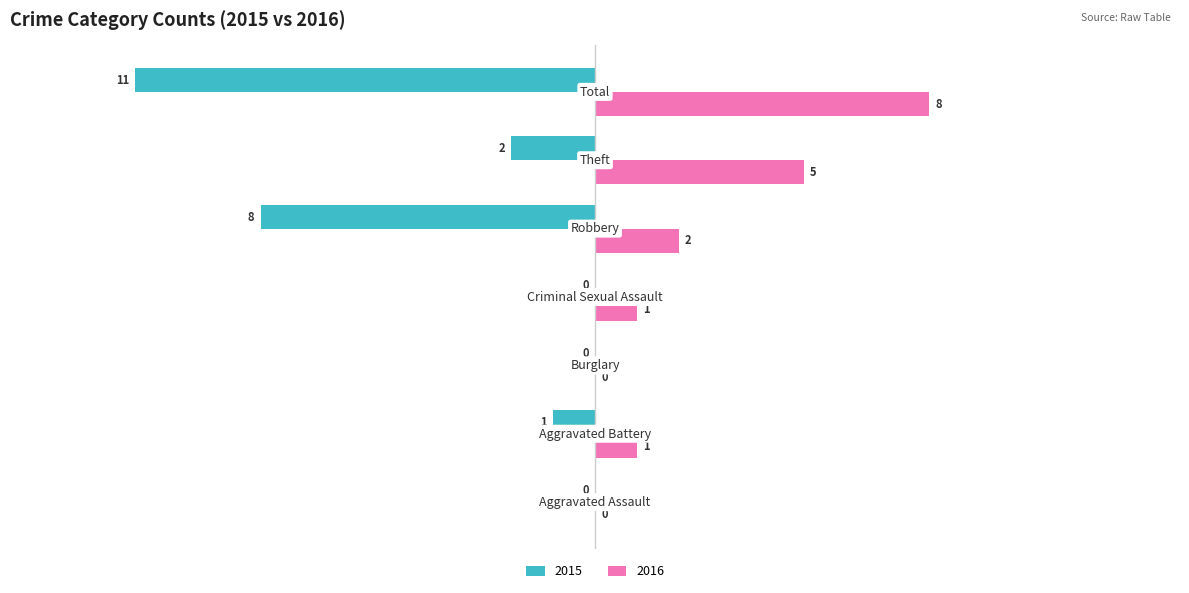

Which series has the largest total across all categories?

2016